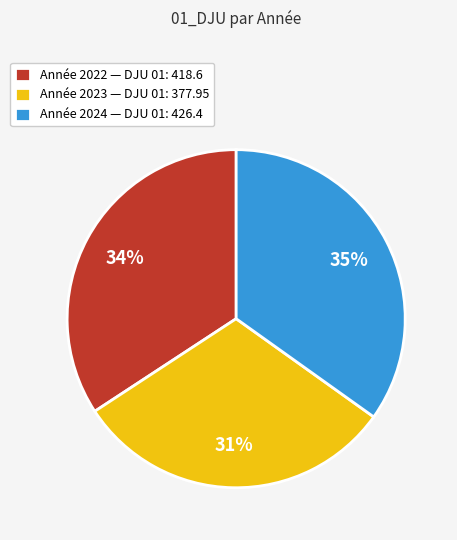

Combined, do Année 2024 — DJU 01: 426.4 and Année 2023 — DJU 01: 377.95 account for over 50%?

Yes